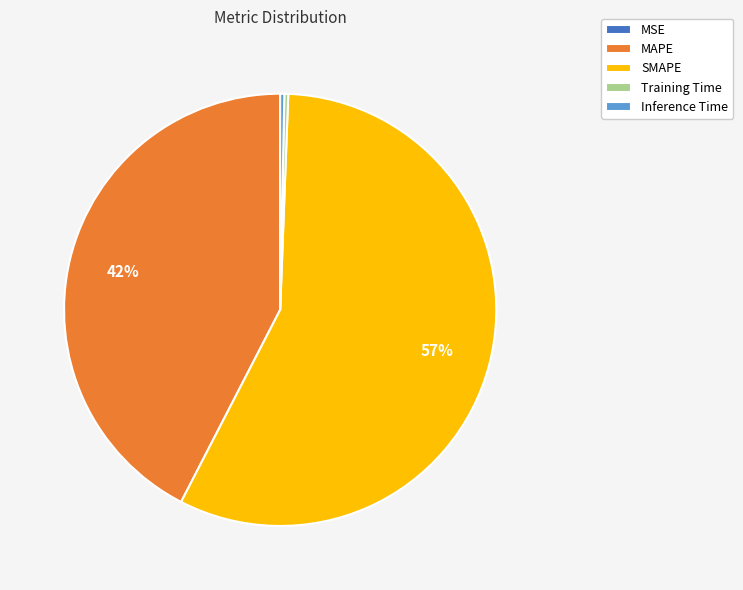

Combined, do MAPE and SMAPE account for over 50%?

Yes